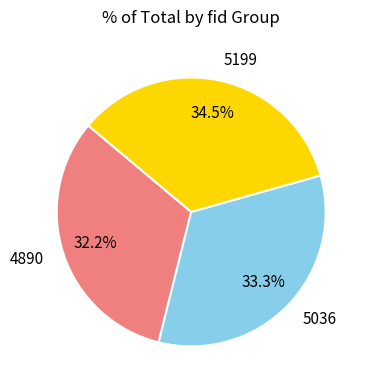

To the nearest percent, what is the difference between the 4890 and 5036 slice percentages?

1%